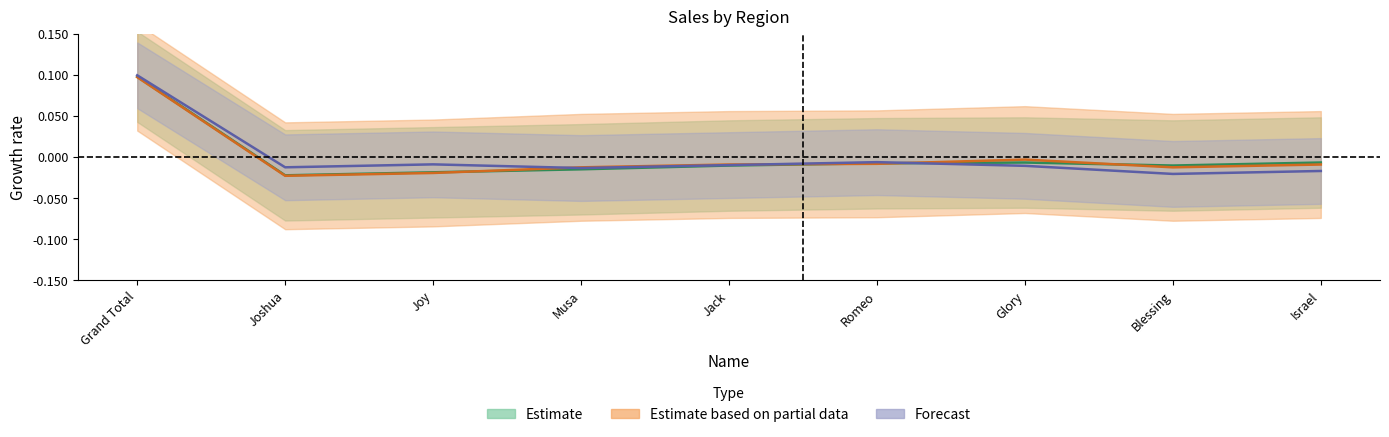

List the labels in order of North value, smallest first.

Joshua, Joy, Musa, Blessing, Jack, Israel, Romeo, Glory, Grand Total